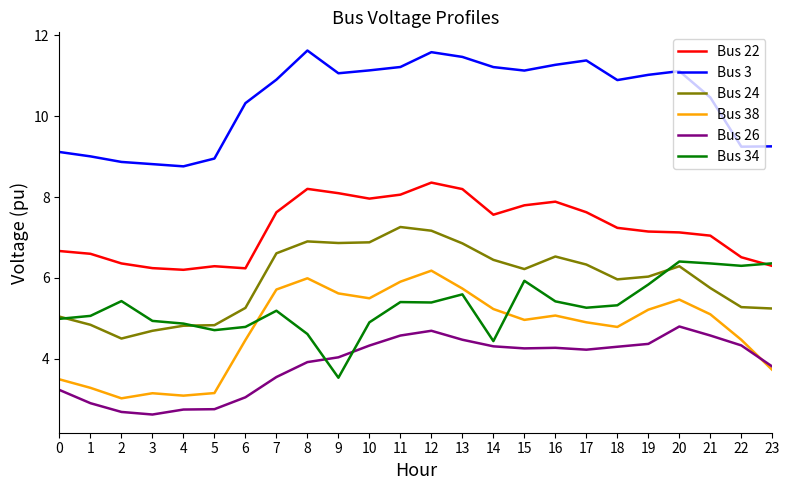

The Bus 34 series shows 7.7 at 10. True or false?

False